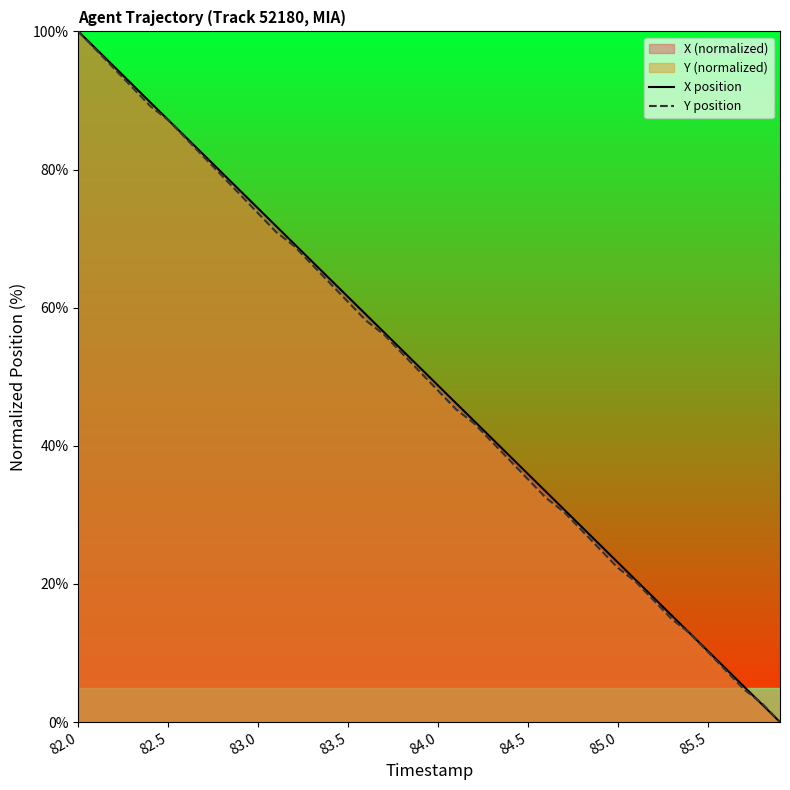

Where does the X position series first go above 51?

82.0